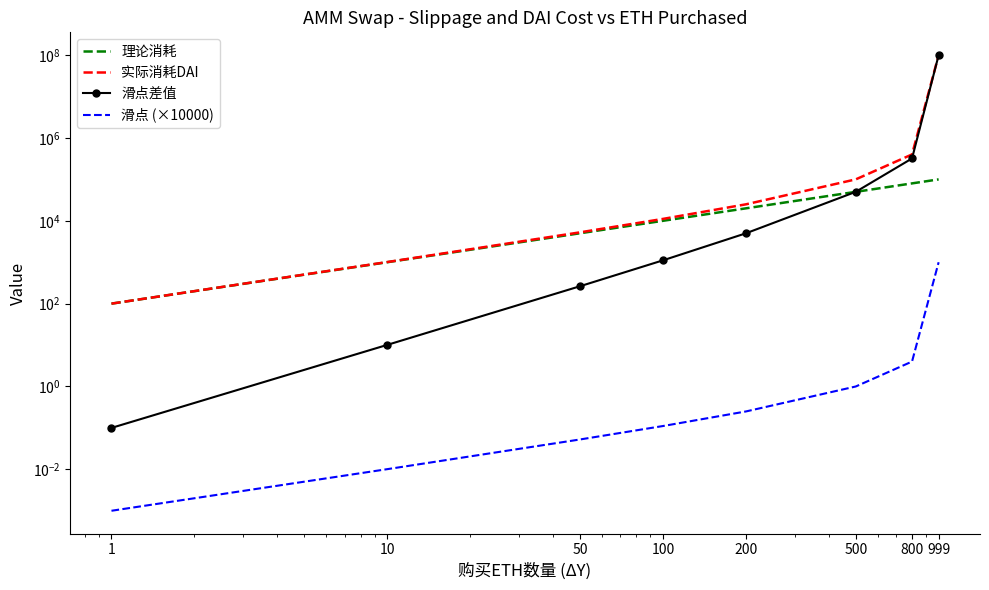

What value does the 理论消耗 series have at 1?

100.0